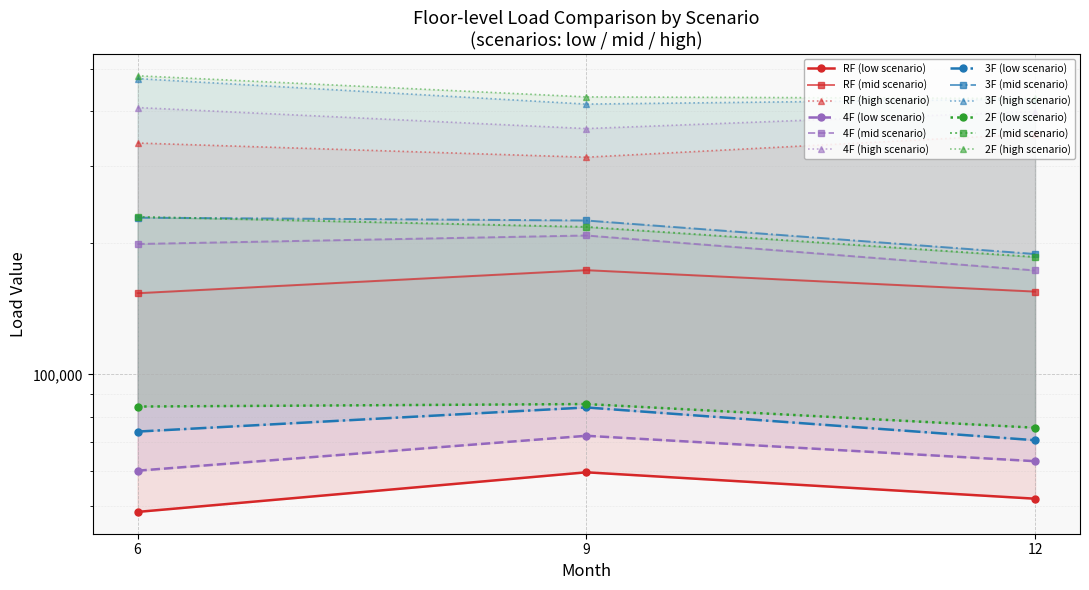

What is the maximum value for RF?

59689